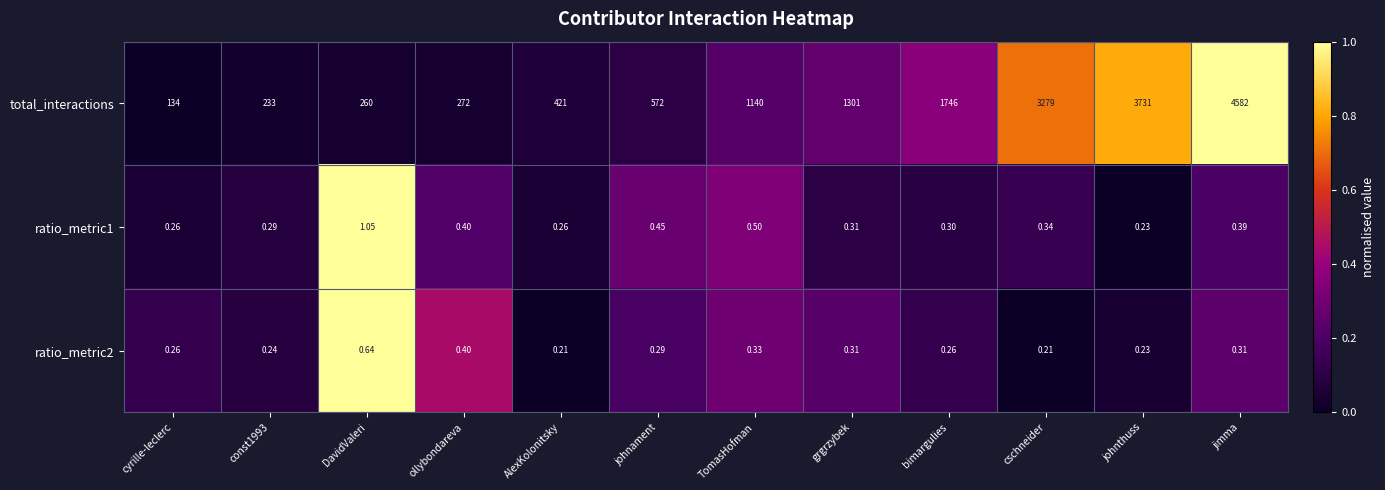

Where is ratio_metric1 nearest to the value 0?

johnthuss